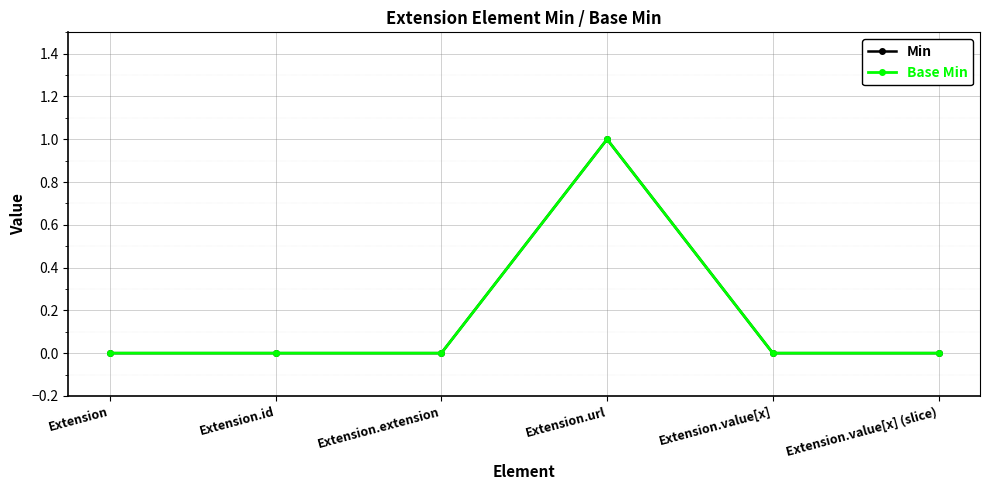

Is this an area chart (filled region under the line)?

No